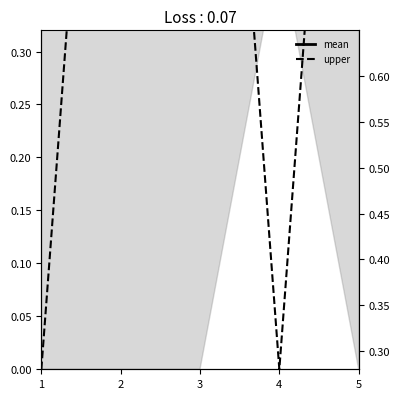

At how many categories does at least one series exceed 0?

5